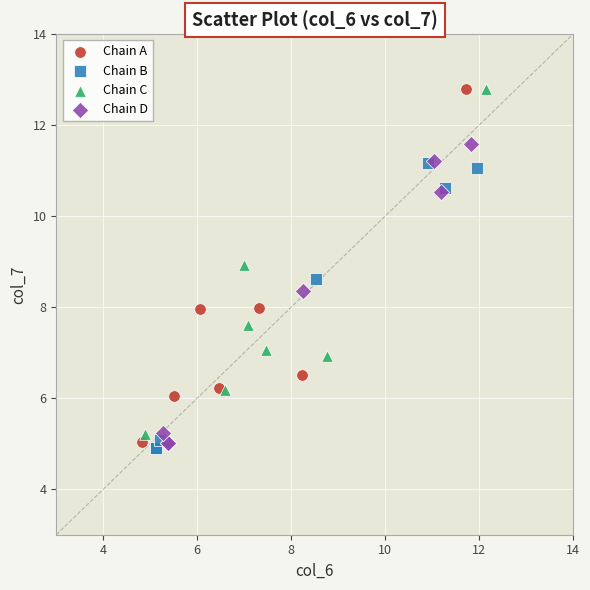

Which series has the widest spread of Y values?

Chain A